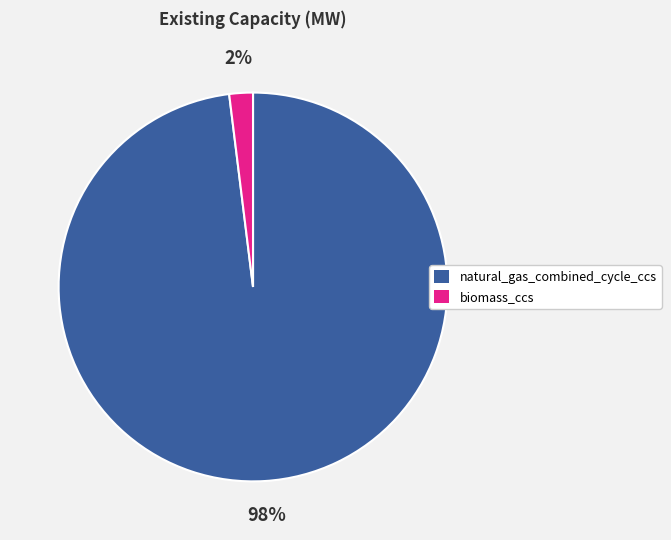

Which has a higher value, natural_gas_combined_cycle_ccs or biomass_ccs?

natural_gas_combined_cycle_ccs